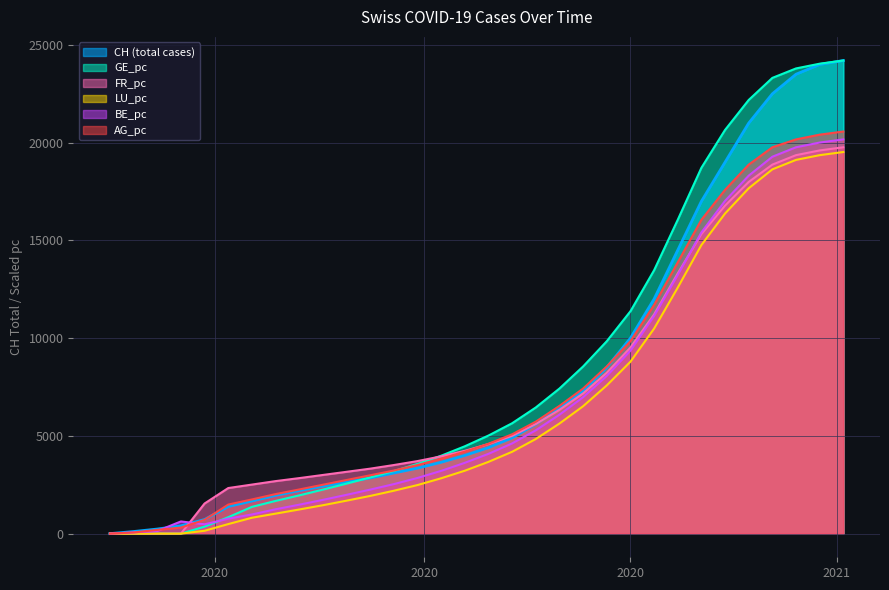

How many intersections are there between BE_pc and AG_pc?

3